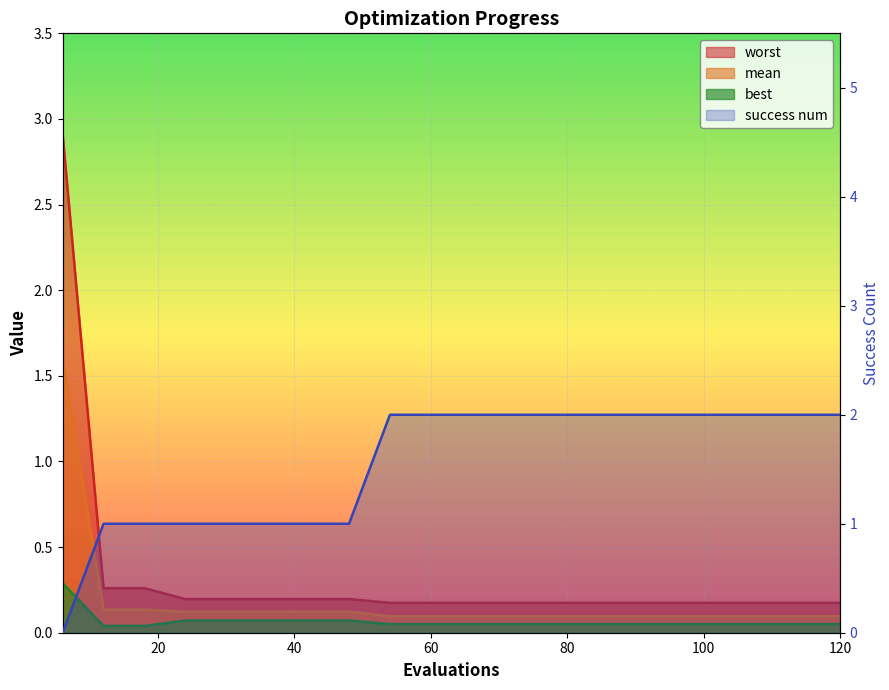

What is the sum of the best values at 72 and 12?

0.1